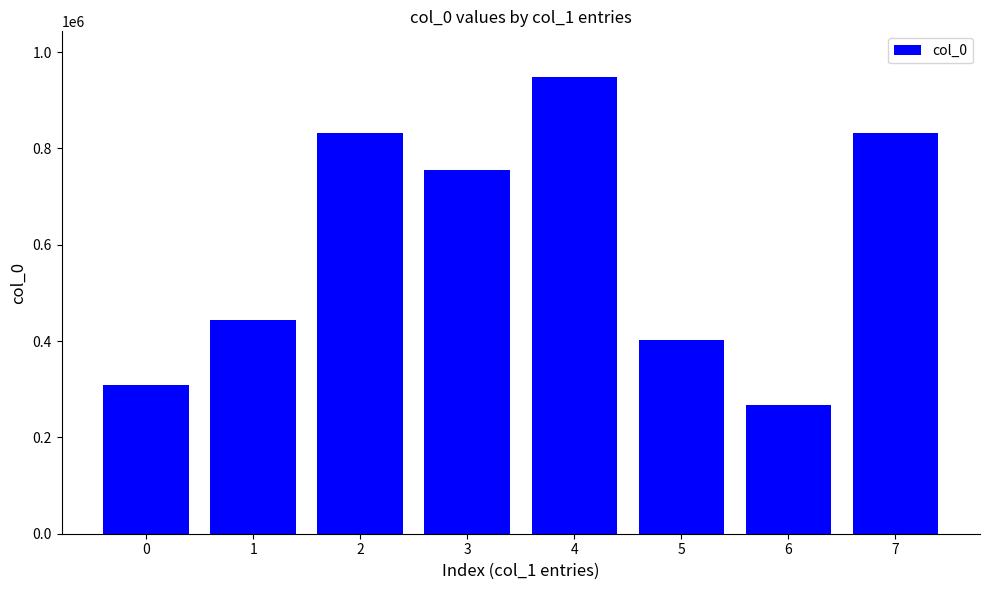

Does the chart contain any negative values?

No